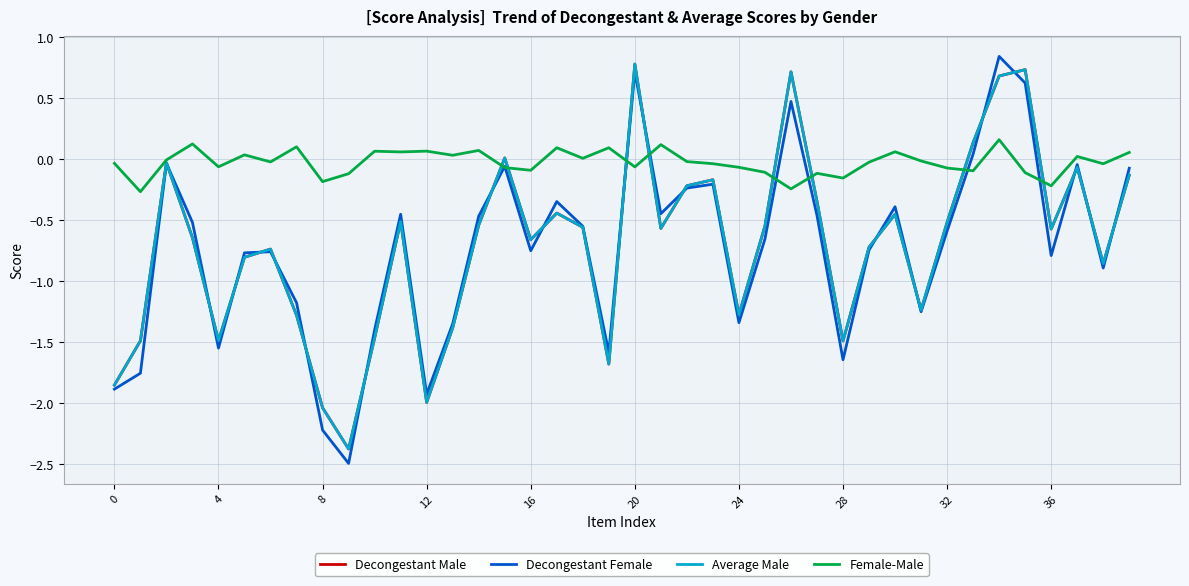

Which series has the largest range (max minus min)?

Decongestant Female